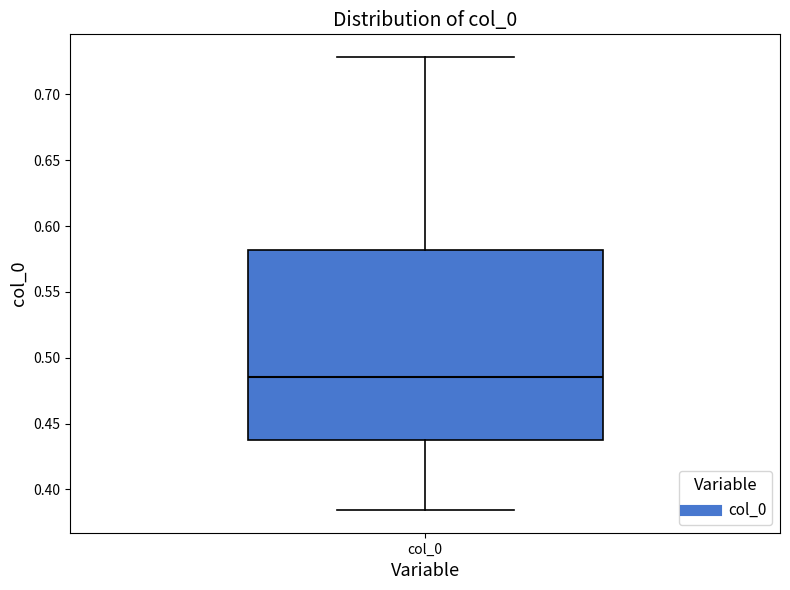

Where is the upper edge of the box for col_0 on the y-axis? The values are not printed on the chart, so give them approximately, as read against the axis.

0.580